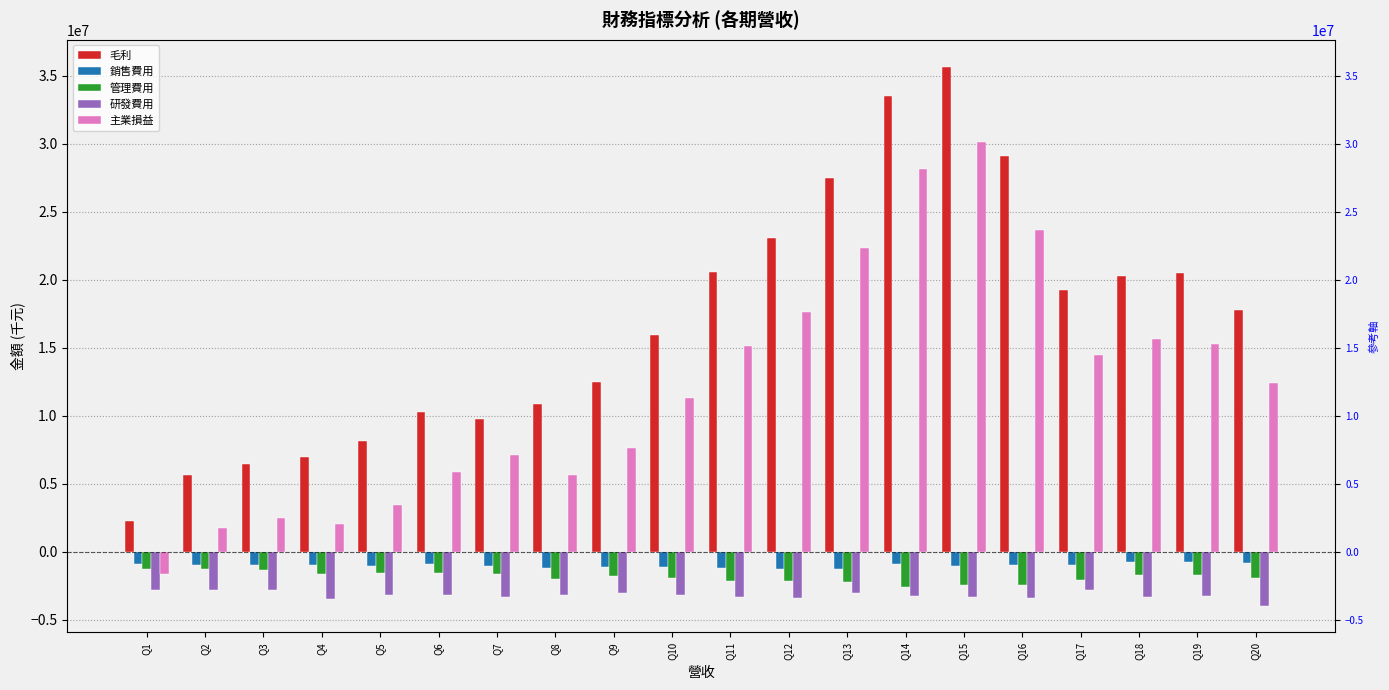

Which series has the largest range (max minus min)?

毛利